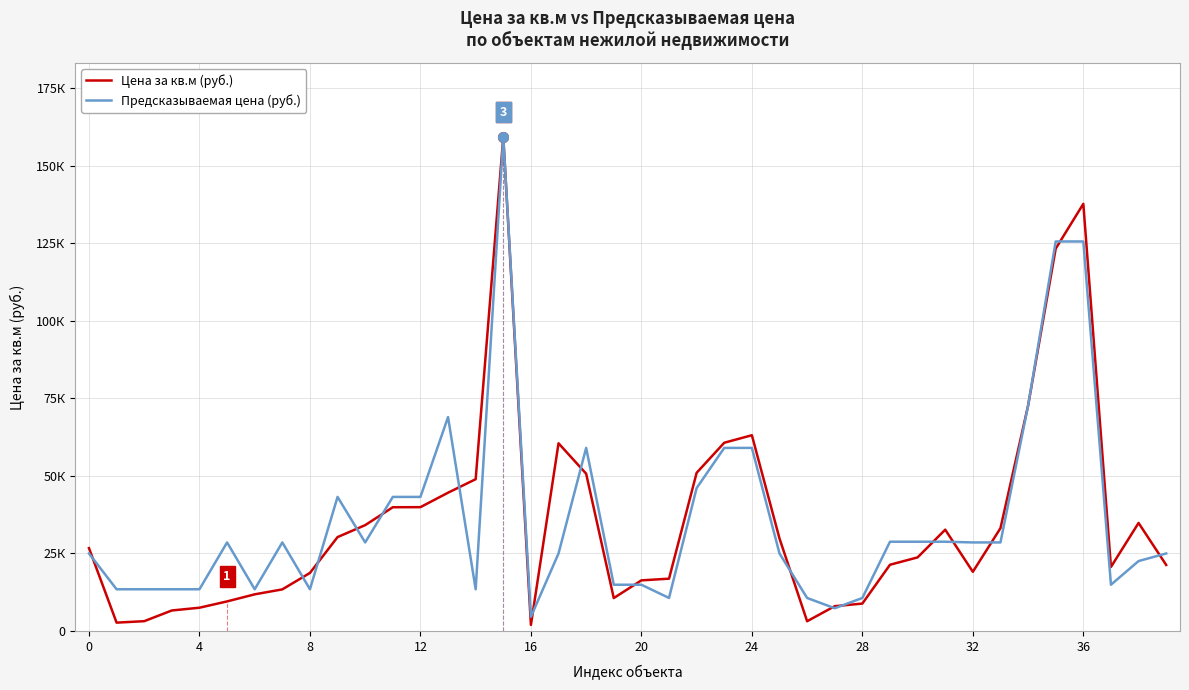

Which series ends up on top after the final intersection of Предсказываемая цена (руб.) and Цена за кв.м (руб.)?

Предсказываемая цена (руб.)